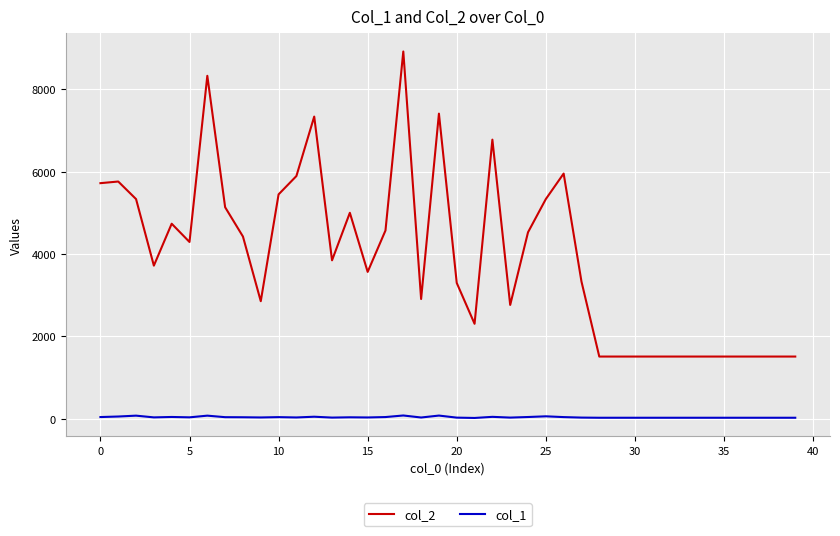

At how many categories does at least one series exceed 8100?

2